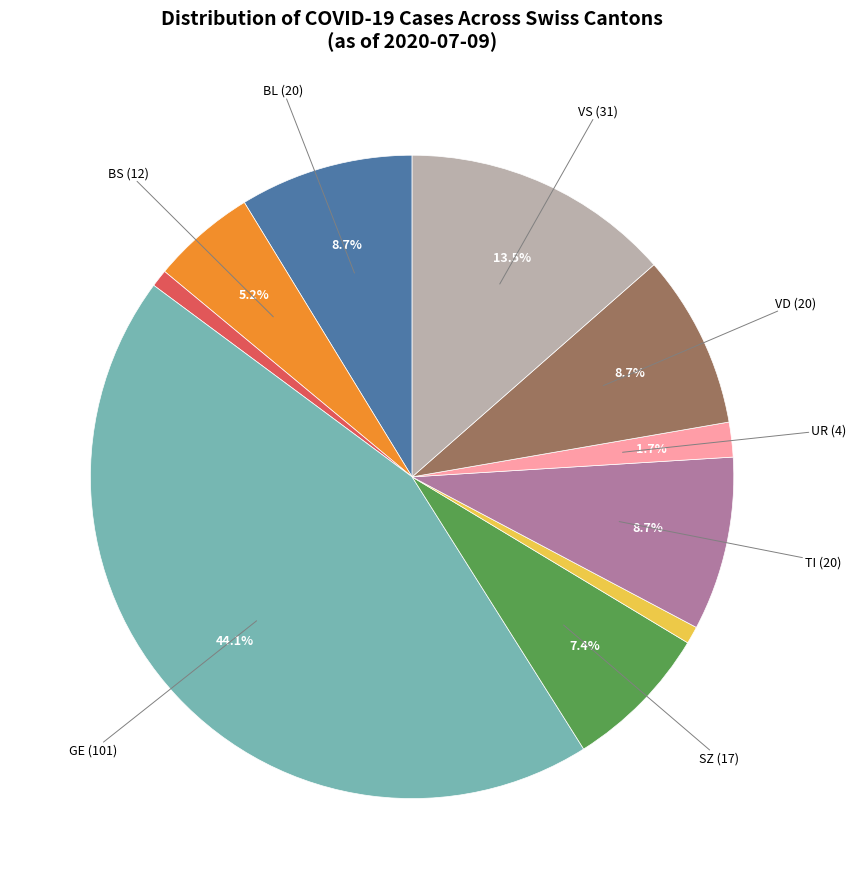

Does any single category account for the majority?

No